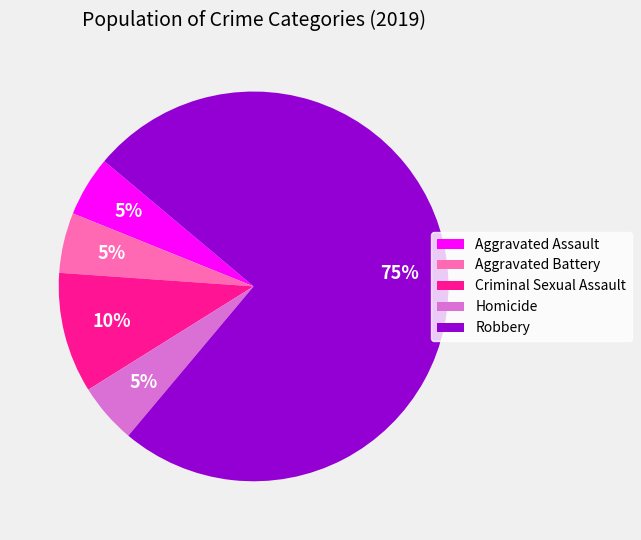

Combined, do Robbery and Aggravated Assault account for over 50%?

Yes